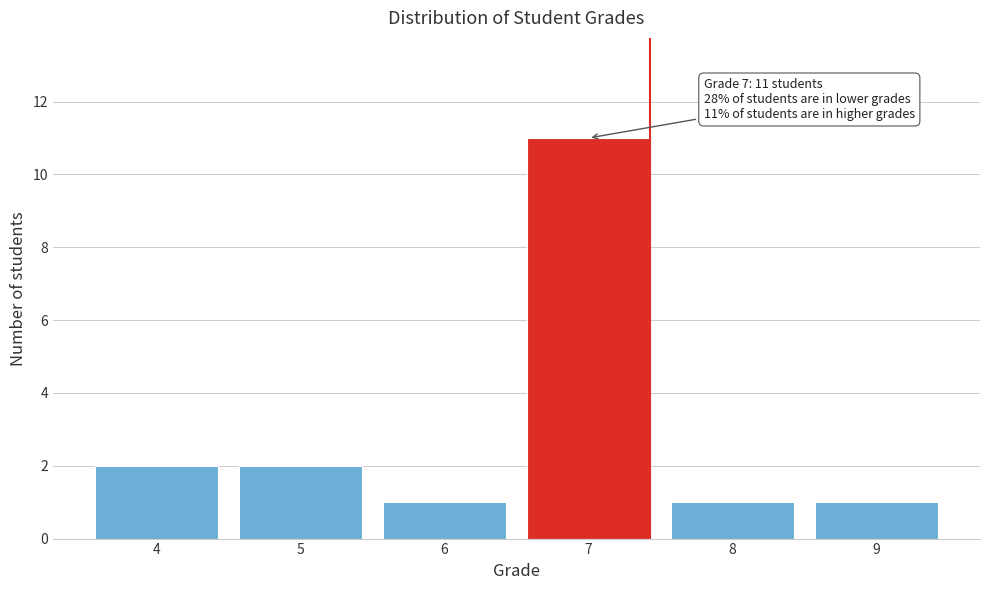

Reading right to left, list all the values displayed in this chart.

9=1	8=1	7=11	6=1	5=2	4=2